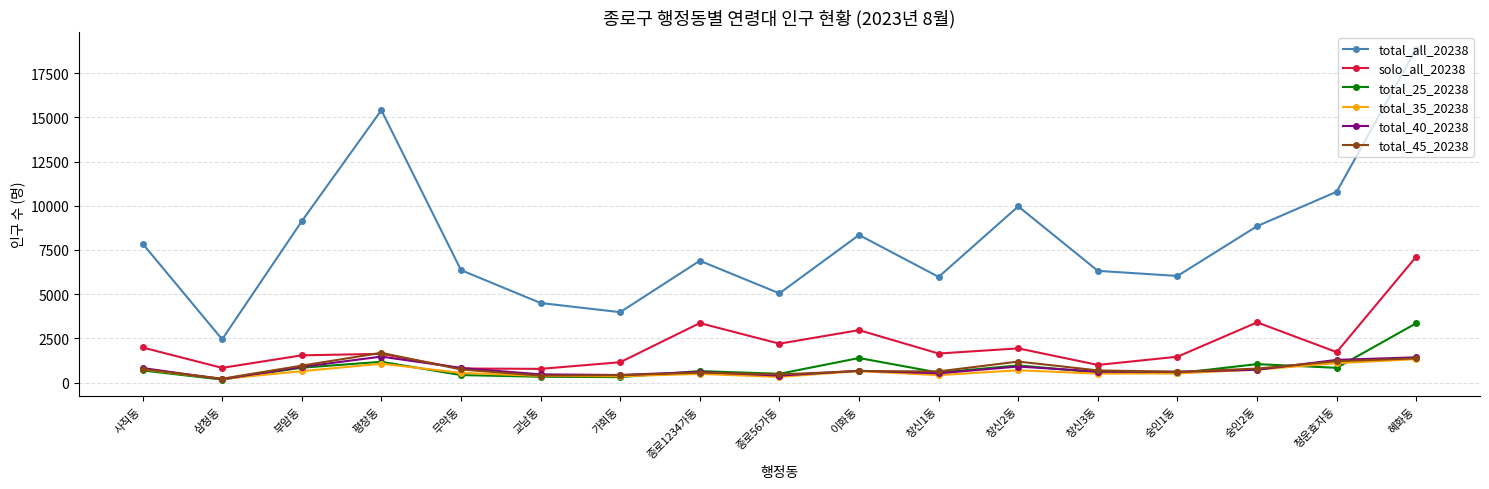

What is the difference between the maximum and minimum values in the total_25_20238 series?

3188